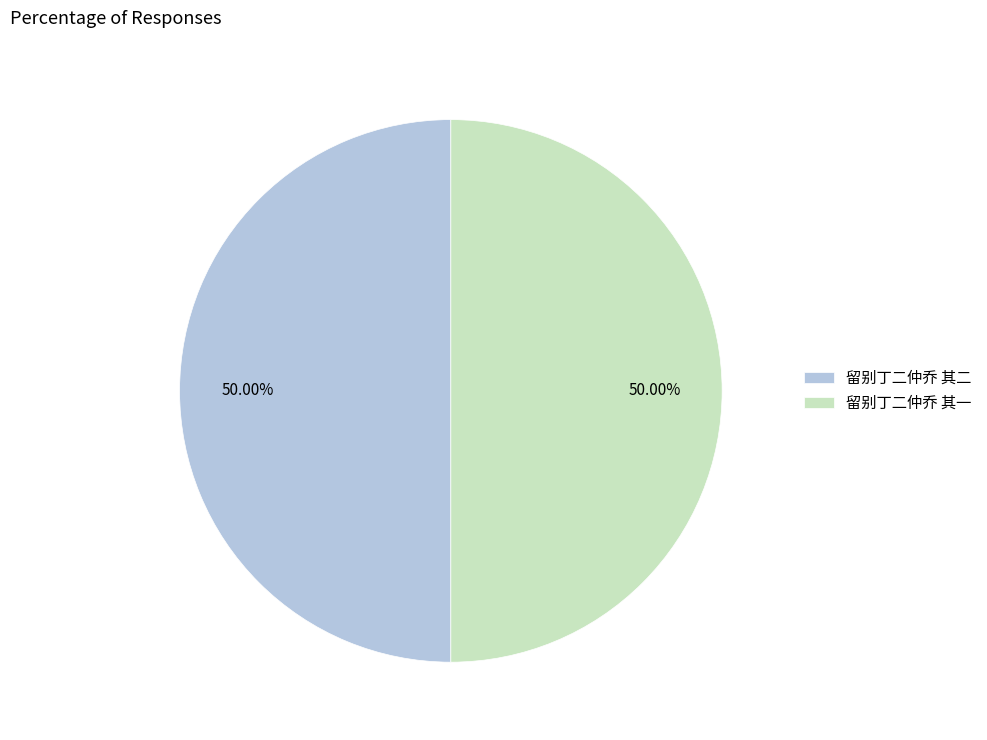

What is the ratio of the value at 留别丁二仲乔 其一 to the value at 留别丁二仲乔 其二?

1.0